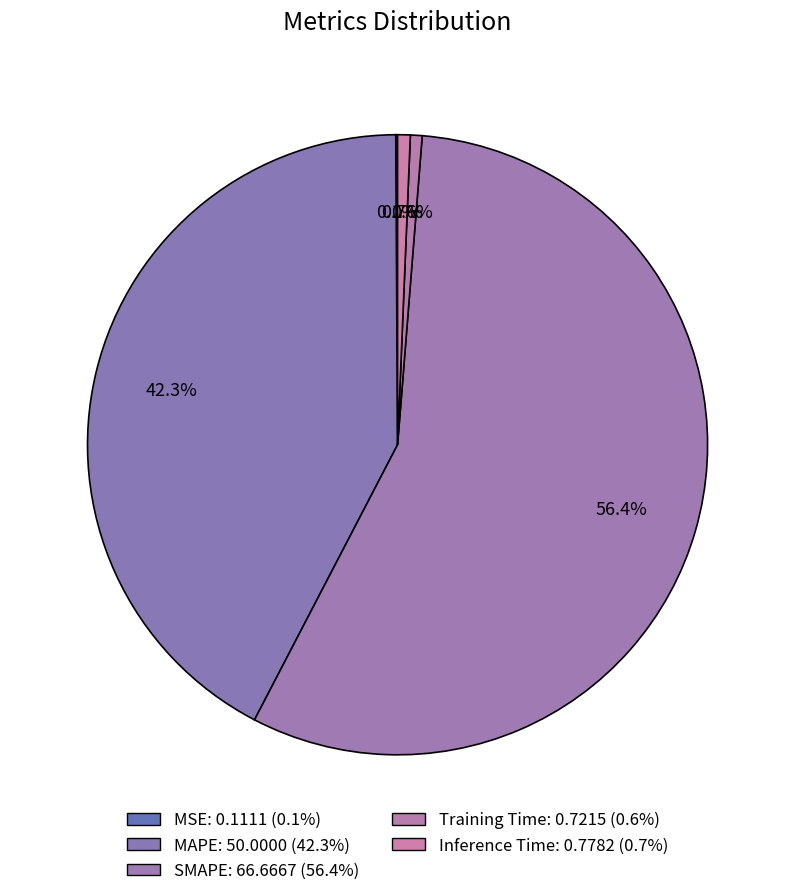

What is the change in value from SMAPE to Training Time?

-65.9